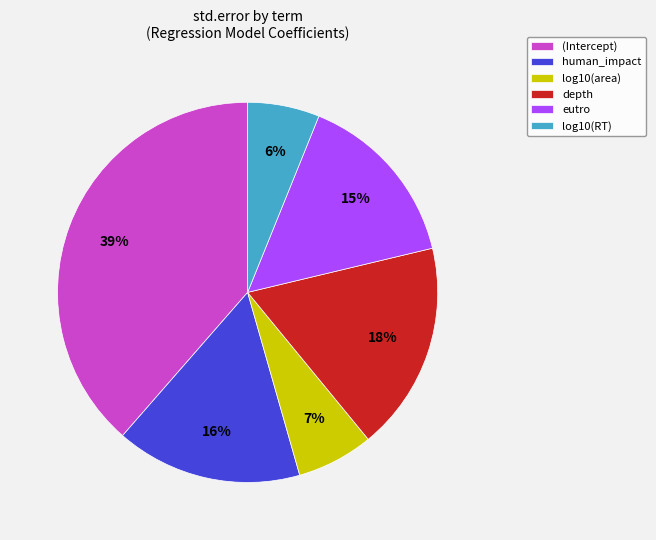

Is there a majority slice in this chart?

No